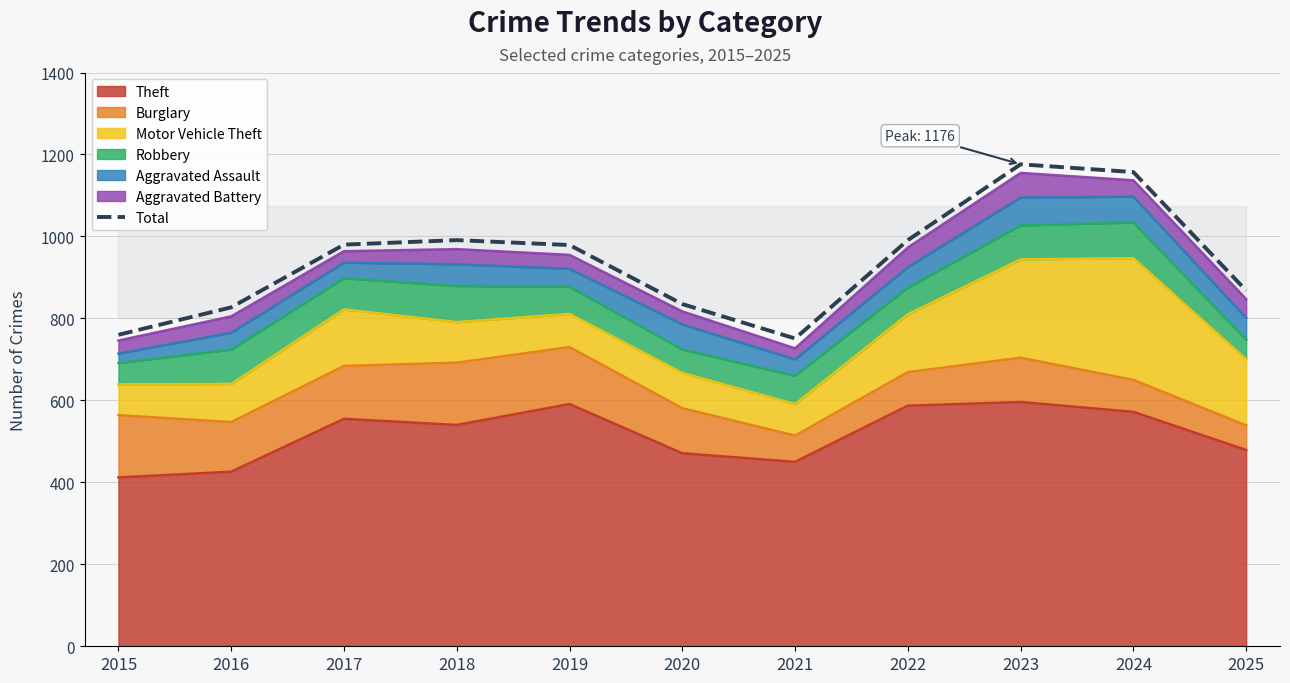

List the labels in order of value, smallest first.

2021, 2015, 2016, 2020, 2025, 2019, 2017, 2018, 2022, 2024, 2023